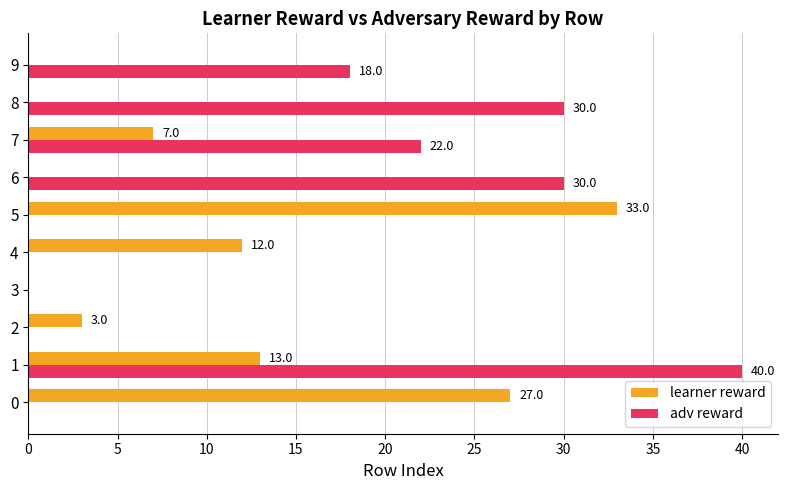

Is it true that learner reward equals 11 at 7?

False